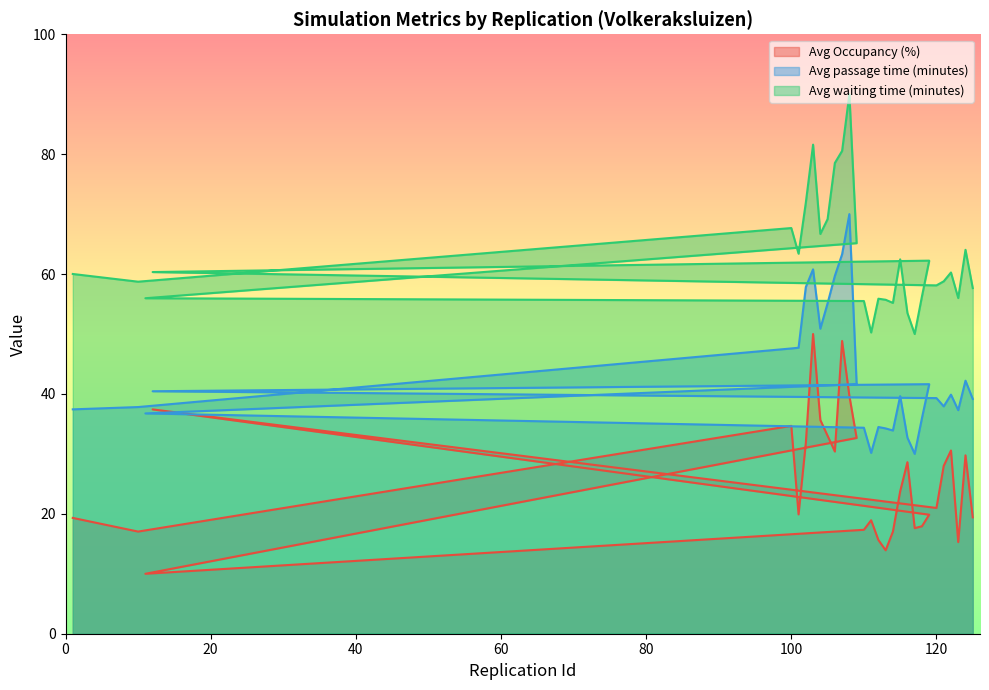

How many values in the Avg Occupancy (%) series are below 23?

15